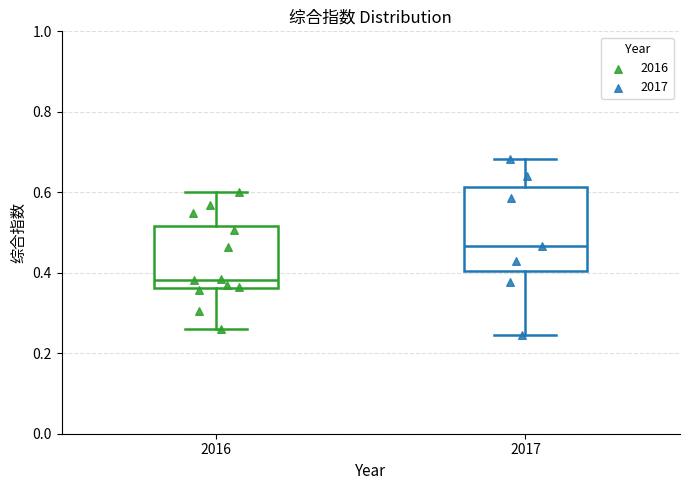

Where does the upper whisker of the box at x = 2017 end on the y-axis? The values are not printed on the chart, so give them approximately, as read against the axis.

0.68